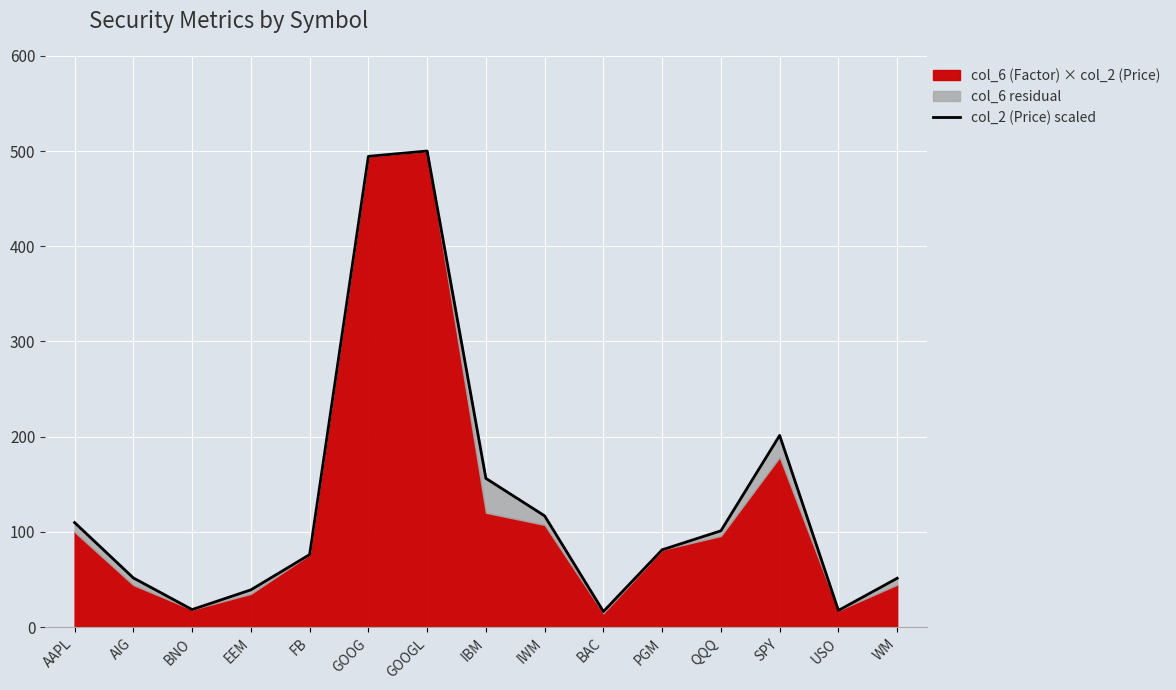

Approximately how many times larger is the value at AIG compared to BAC?

3.2